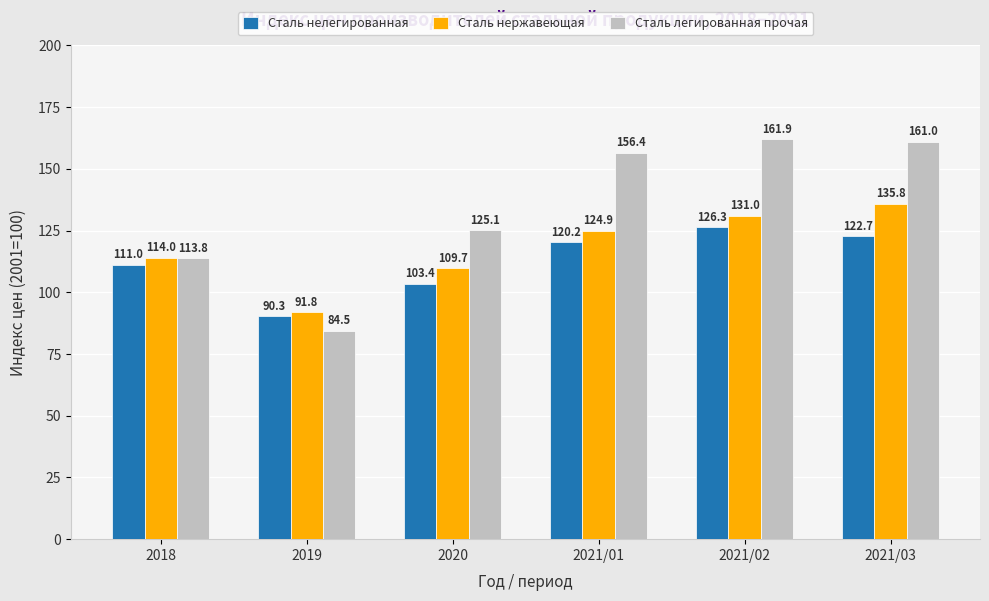

What is the label of the 1st bar from the right?

2021/03